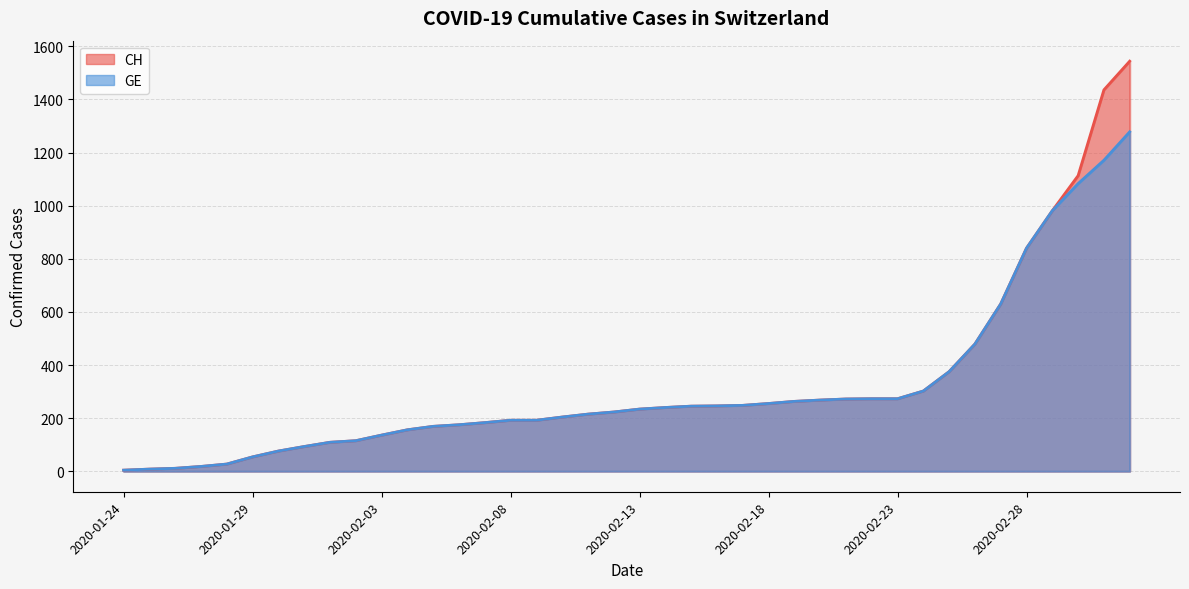

The value of CH at 2020-02-16 is 165. True or false?

False